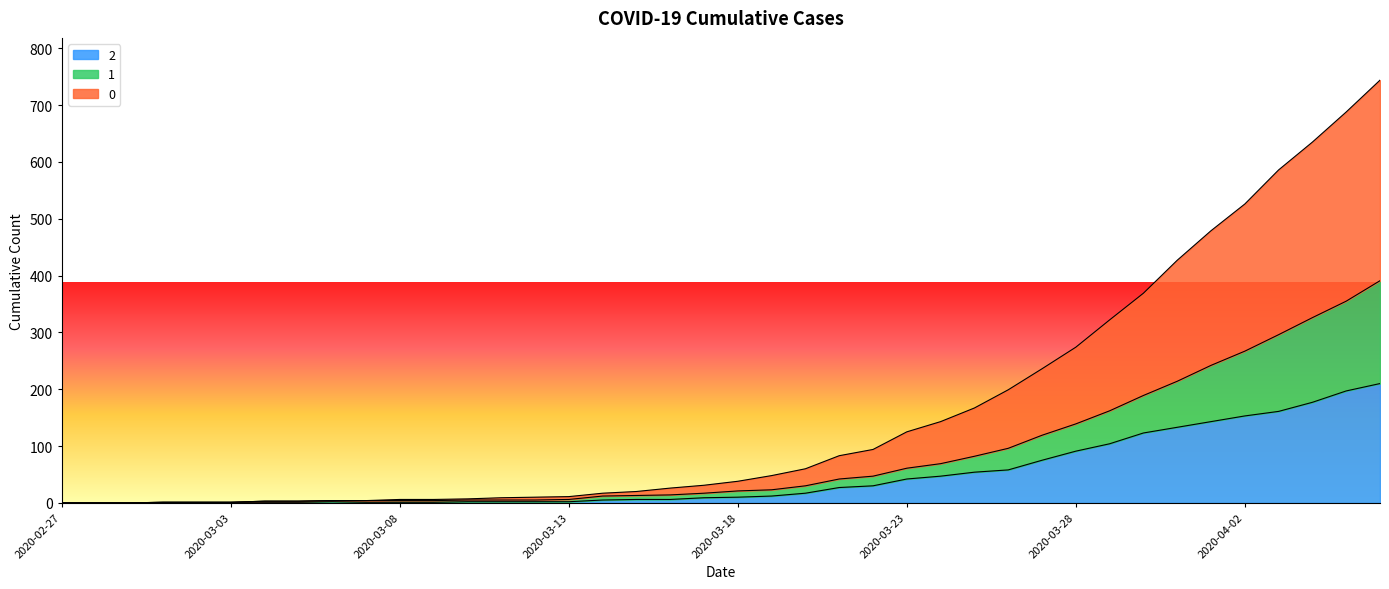

How many data points in 2 are above 10?

19